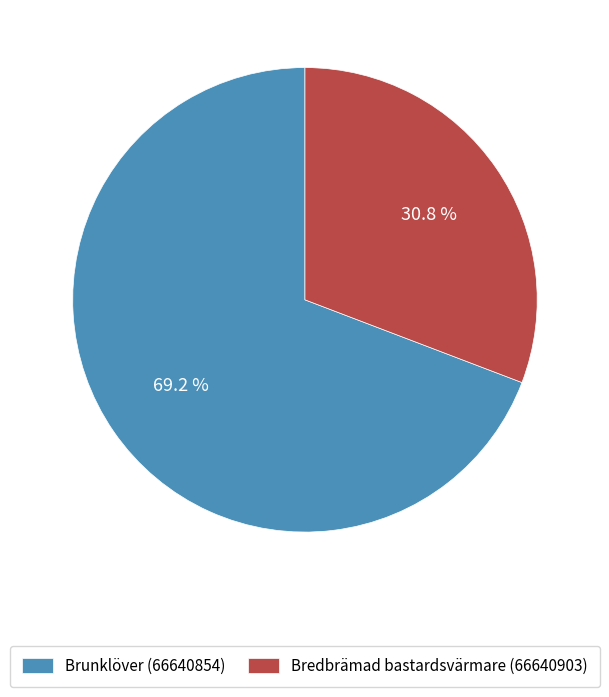

What percentage do Brunklöver (66640854) and Bredbrämad bastardsvärmare (66640903) together represent?

100.0%